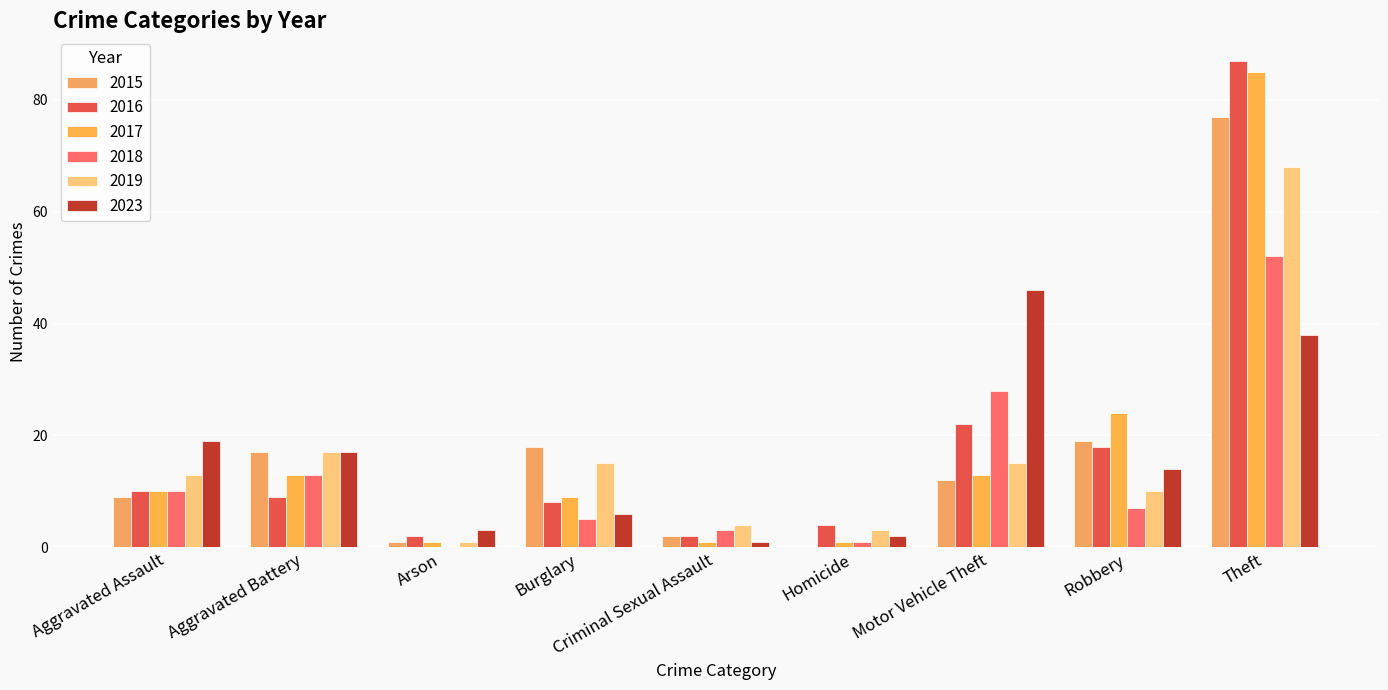

What is the label of the 3rd bar from the left?

Arson